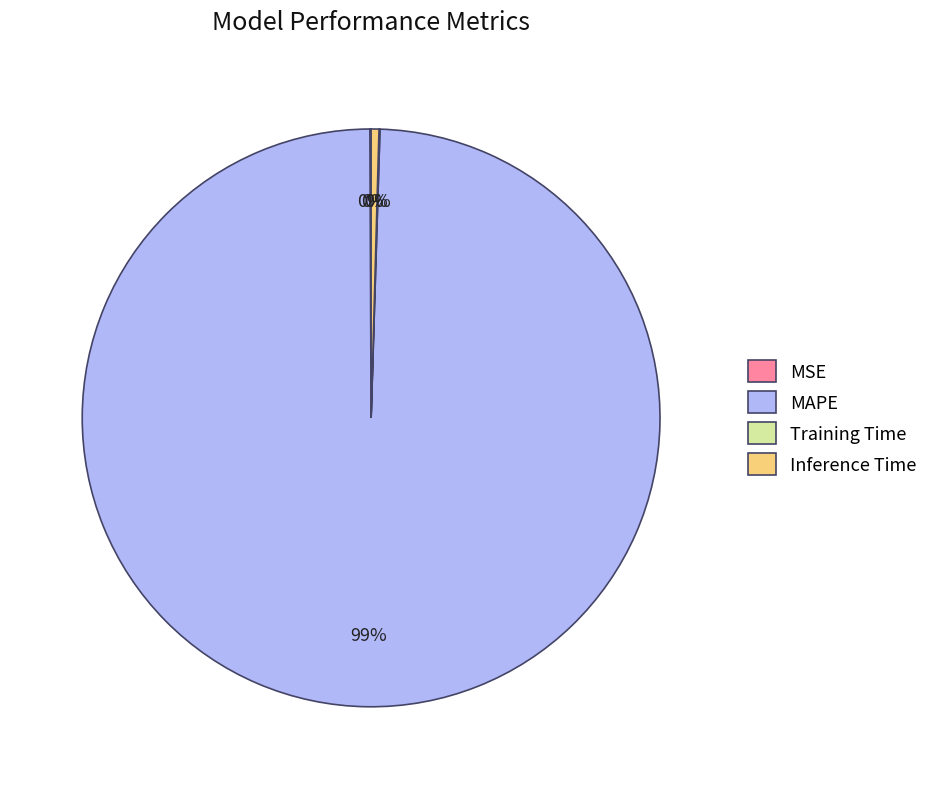

Which category has the biggest portion of the pie?

MAPE